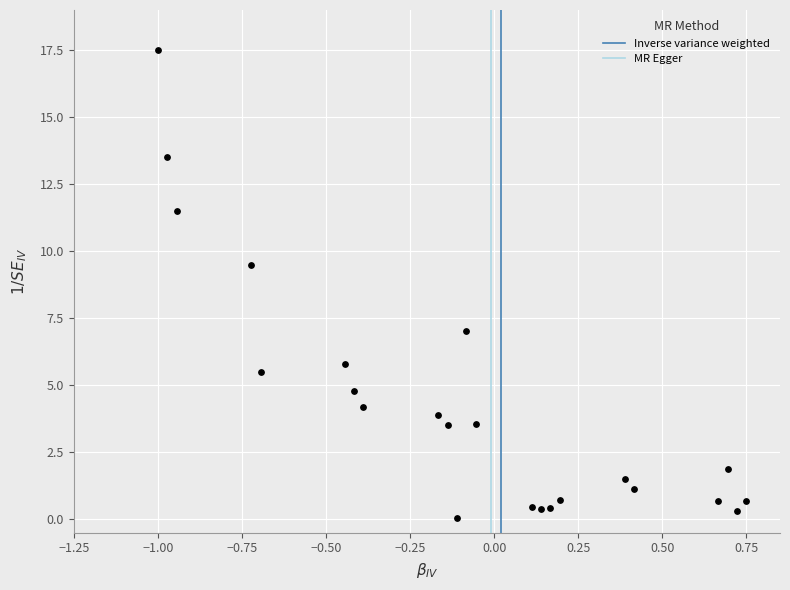

What is the range of Y values (max minus min)?

17.5